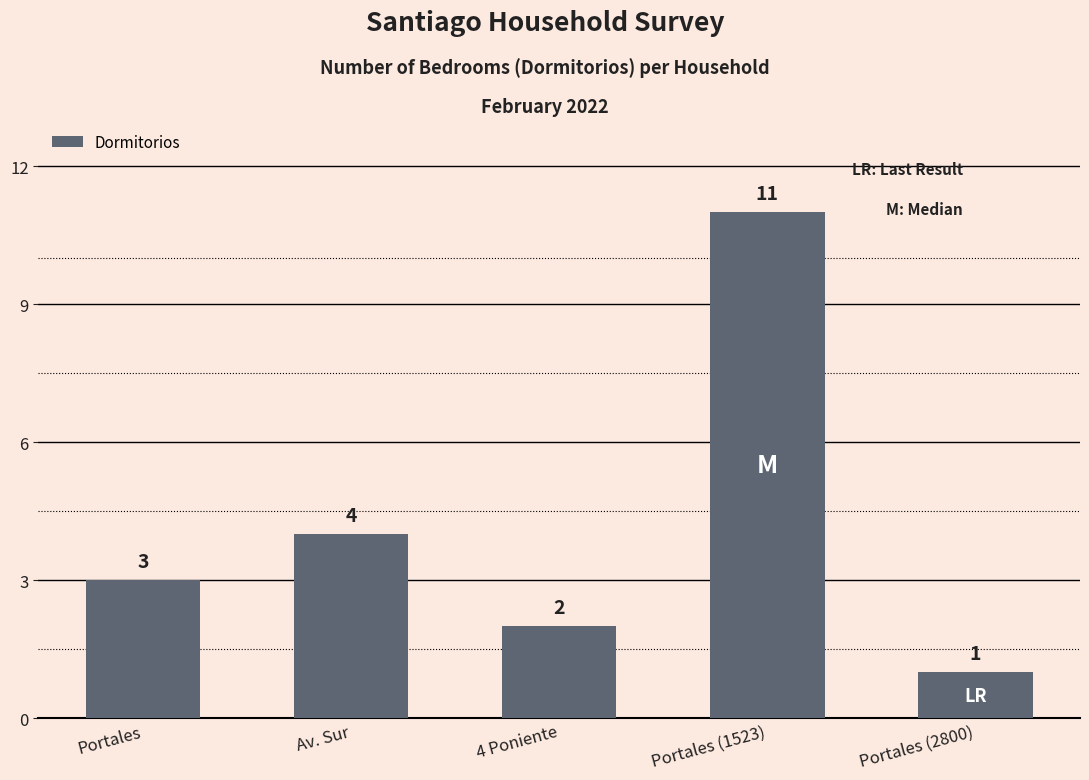

What is the label of the 1st bar from the right?

Portales (2800)